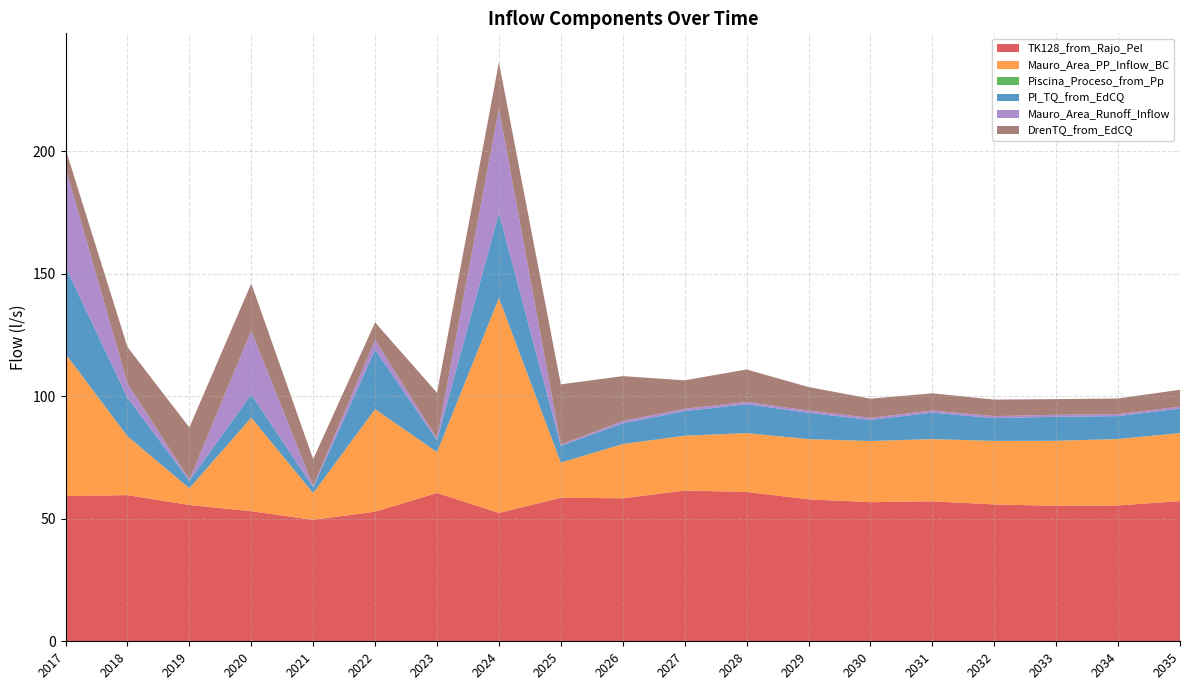

Reading left to right, extract all data points from this chart.

TK128_from_Rajo_Pel: 2017=59.3	2018=59.7	2019=55.6	2020=53.1	2021=49.6	2022=52.9	2023=60.5	2024=52.4	2025=58.6	2026=58.4	2027=61.5	2028=61.0	2029=57.9	2030=56.8	2031=57.1	2032=55.8	2033=55.3	2034=55.4	2035=57.2
Mauro_Area_PP_Inflow_BC: 2017=58.1	2018=24.0	2019=6.8	2020=38.2	2021=10.9	2022=41.8	2023=16.7	2024=87.7	2025=14.3	2026=22.1	2027=22.3	2028=24.0	2029=24.5	2030=24.9	2031=25.4	2032=25.9	2033=26.5	2034=27.1	2035=27.7
Piscina_Proceso_from_Pp: 2017=0.0	2018=0.0	2019=0.0	2020=0.0	2021=0.0	2022=0.0	2023=0.0	2024=0.0	2025=0.0	2026=0.0	2027=0.0	2028=0.0	2029=0.0	2030=0.0	2031=0.0	2032=0.0	2033=0.0	2034=0.0	2035=0.0
PI_TQ_from_EdCQ: 2017=35.5	2018=15.7	2019=3.1	2020=9.5	2021=2.3	2022=24.3	2023=4.8	2024=34.6	2025=6.9	2026=8.5	2027=10.0	2028=11.8	2029=10.7	2030=8.6	2031=10.8	2032=9.3	2033=9.8	2034=9.3	2035=10.0
Mauro_Area_Runoff_Inflow: 2017=40.5	2018=5.9	2019=0.4	2020=26.0	2021=0.6	2022=4.0	2023=0.7	2024=42.8	2025=0.4	2026=1.0	2027=0.9	2028=0.9	2029=0.9	2030=0.9	2031=0.9	2032=0.8	2033=0.8	2034=0.8	2035=0.8
DrenTQ_from_EdCQ: 2017=7.6	2018=14.8	2019=21.3	2020=19.3	2021=10.9	2022=7.1	2023=18.6	2024=18.8	2025=24.6	2026=18.3	2027=11.6	2028=13.3	2029=9.6	2030=7.8	2031=7.0	2032=6.8	2033=6.4	2034=6.4	2035=6.9